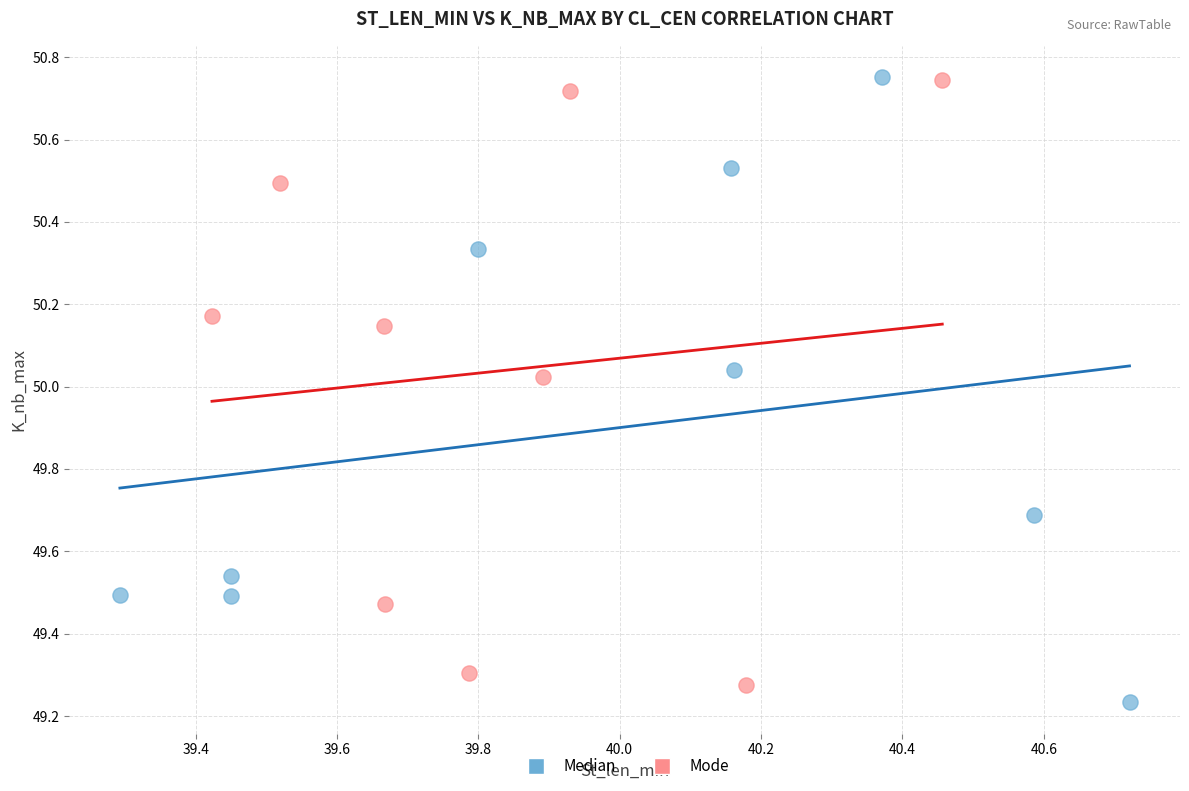

What are all the series names shown in the legend?

Median, Mode